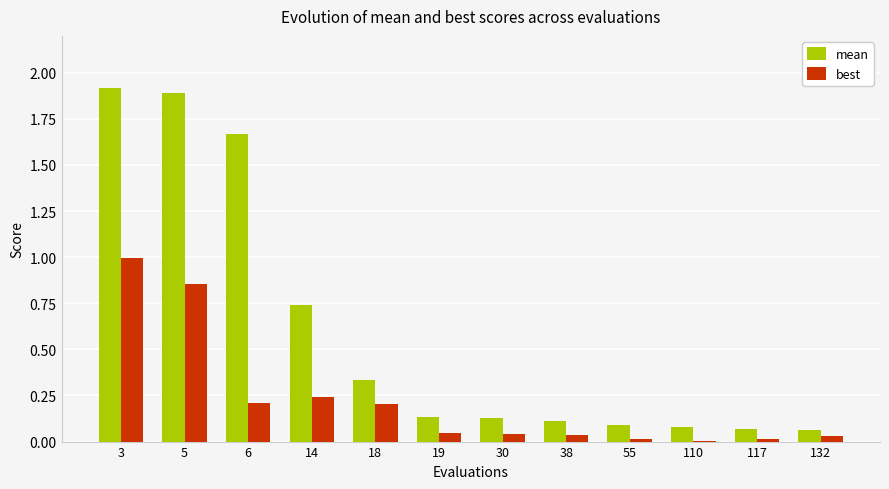

What are all the series names shown in the legend?

mean, best